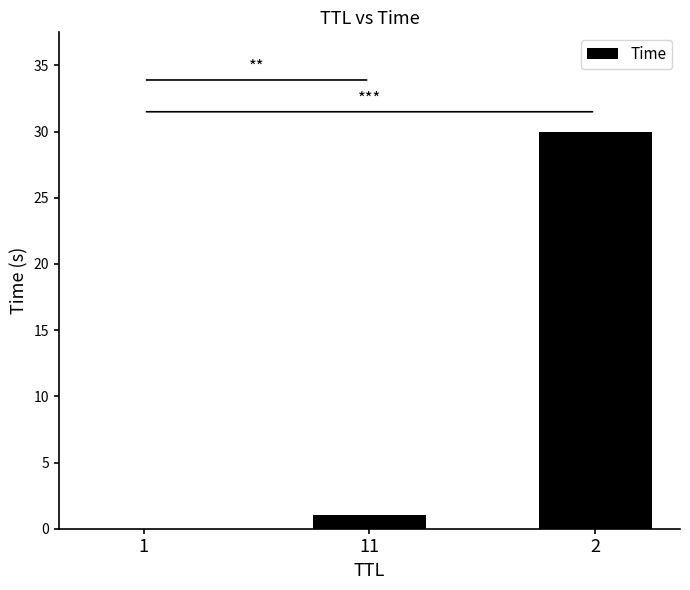

What is the maximum value shown in the chart?

30.0